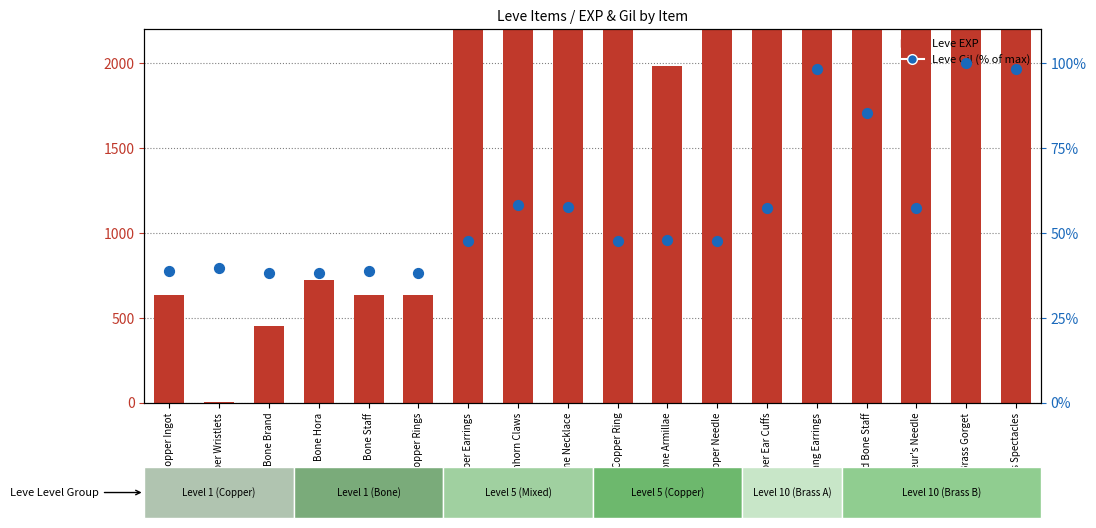

At how many categories does at least one series exceed 995?

12